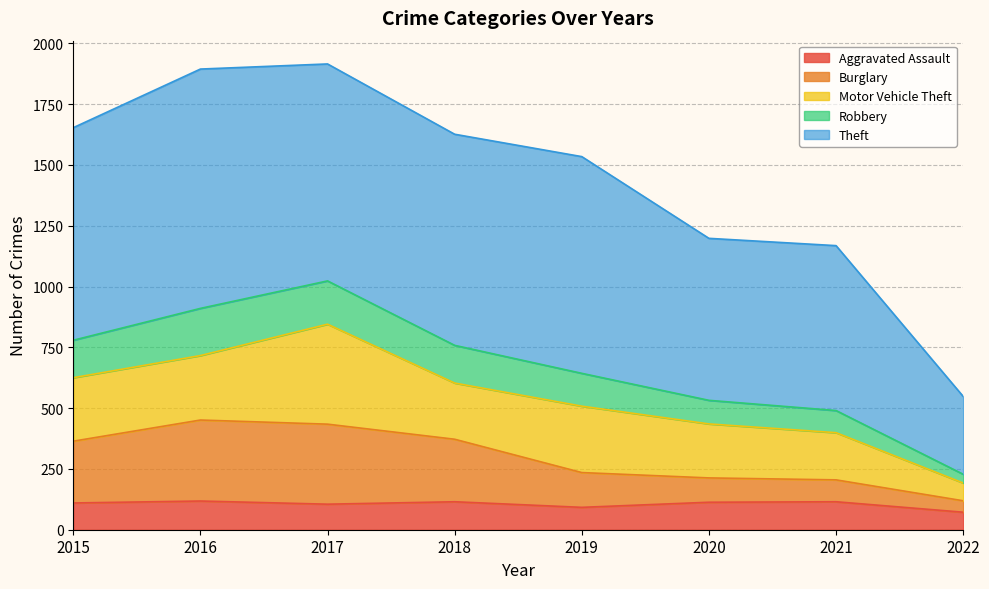

What is the difference between the maximum and minimum values in the Aggravated Assault series?

46